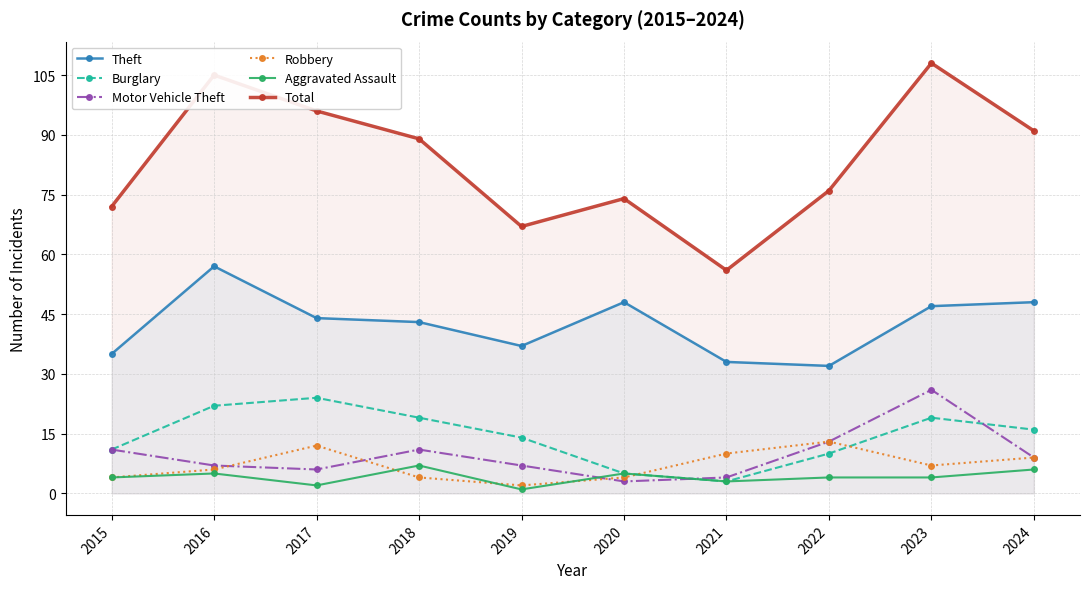

True or false: Burglary has a value of 10 at 2022.

True